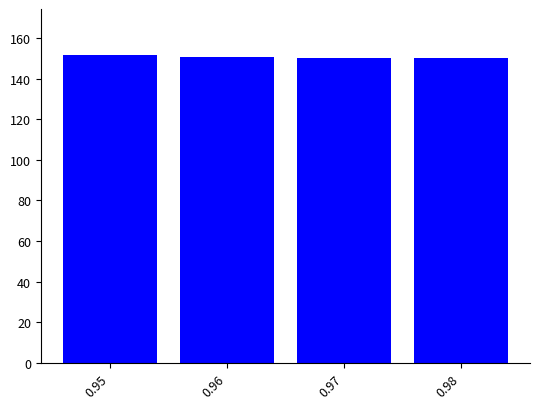

Are the bars horizontal?

No